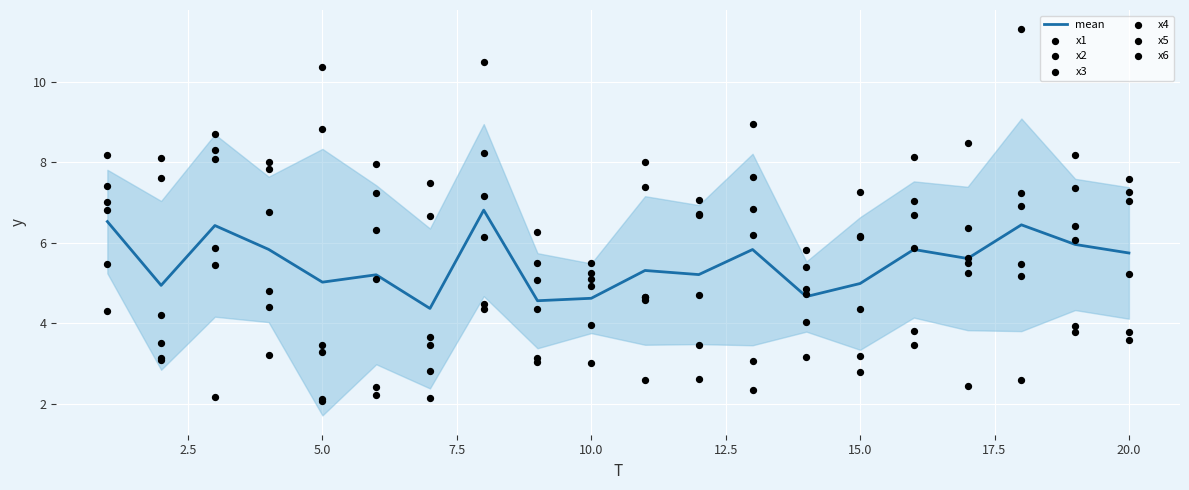

Which series has the largest Y range (max minus min)?

x5